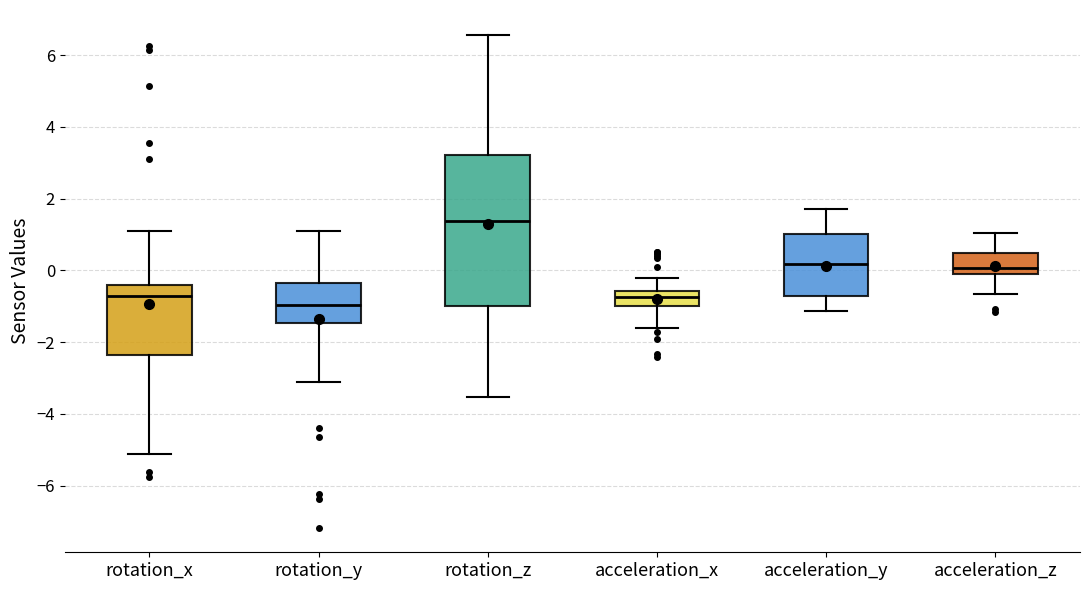

Reading left to right, transcribe this box plot: for each box, give where its median line is, the range the box spans, and where its two whiskers end, as read against the y-axis. The values are not printed on the chart, so give them approximately, as read against the axis.

rotation_x: median -0.8, box -2.4 to -0.4, whiskers -5.2 to 1.0
rotation_y: median -1.0, box -1.4 to -0.4, whiskers -3.2 to 1.0
rotation_z: median 1.4, box -1.0 to 3.2, whiskers -3.6 to 6.6
acceleration_x: median -0.8, box -1.0 to -0.6, whiskers -1.6 to -0.2
acceleration_y: median 0.2, box -0.8 to 1.0, whiskers -1.2 to 1.8
acceleration_z: median 0.0 (just above the box's lower edge), box 0.0 to 0.4, whiskers -0.6 to 1.0